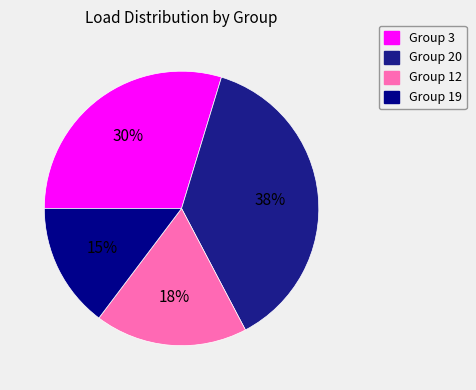

Count the number of slices in the pie.

4